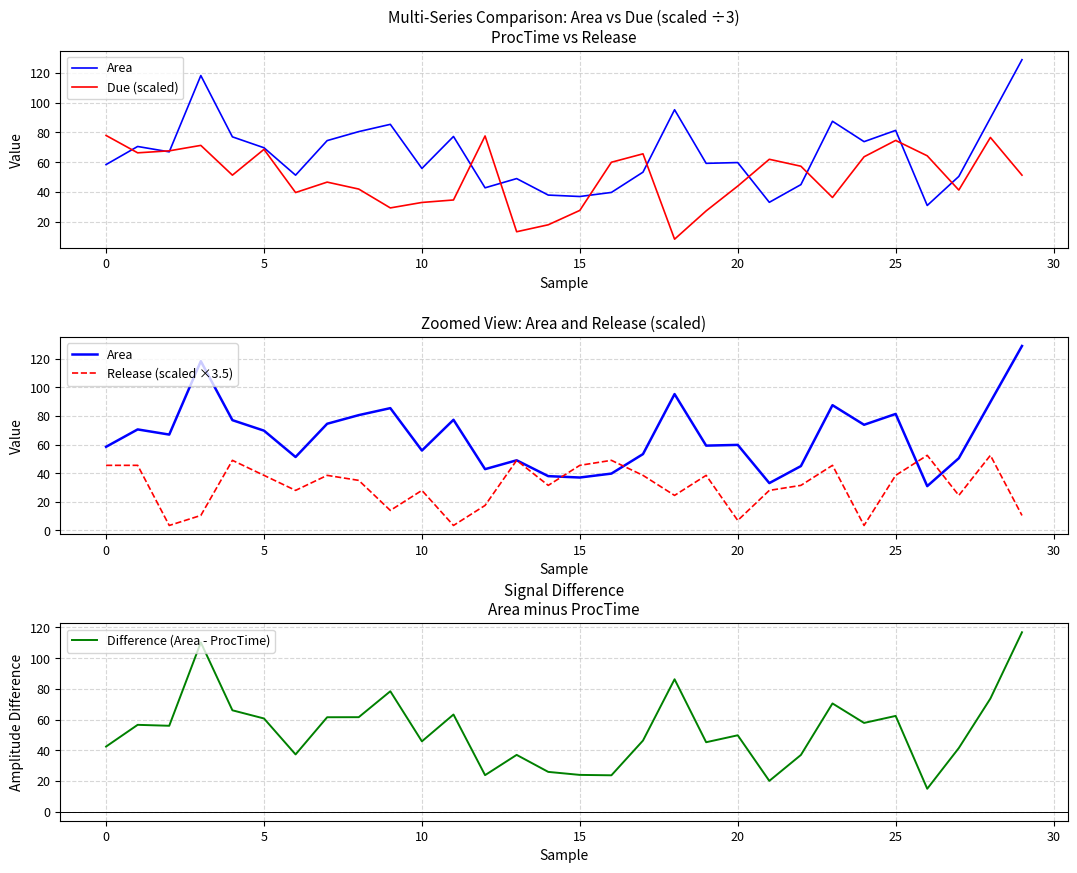

How many series are shown in this chart?

4